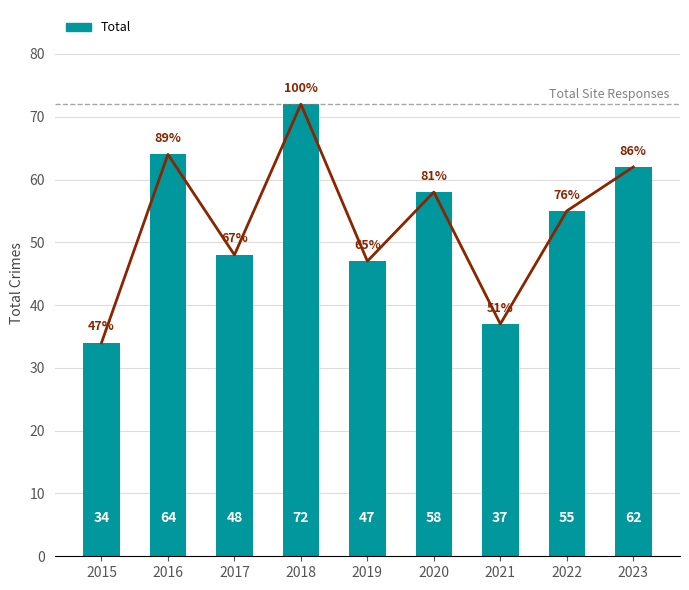

What value does the Total series have at 2016?

64